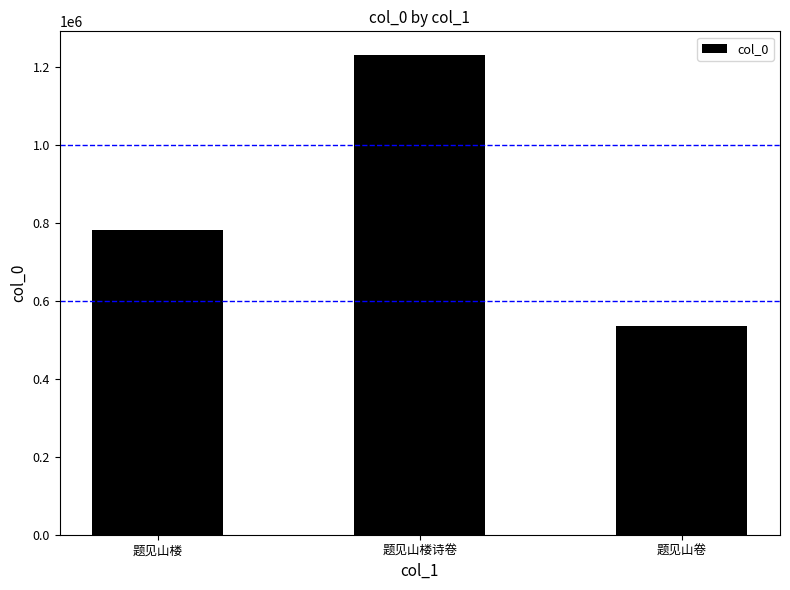

Count the number of categories in the chart.

3